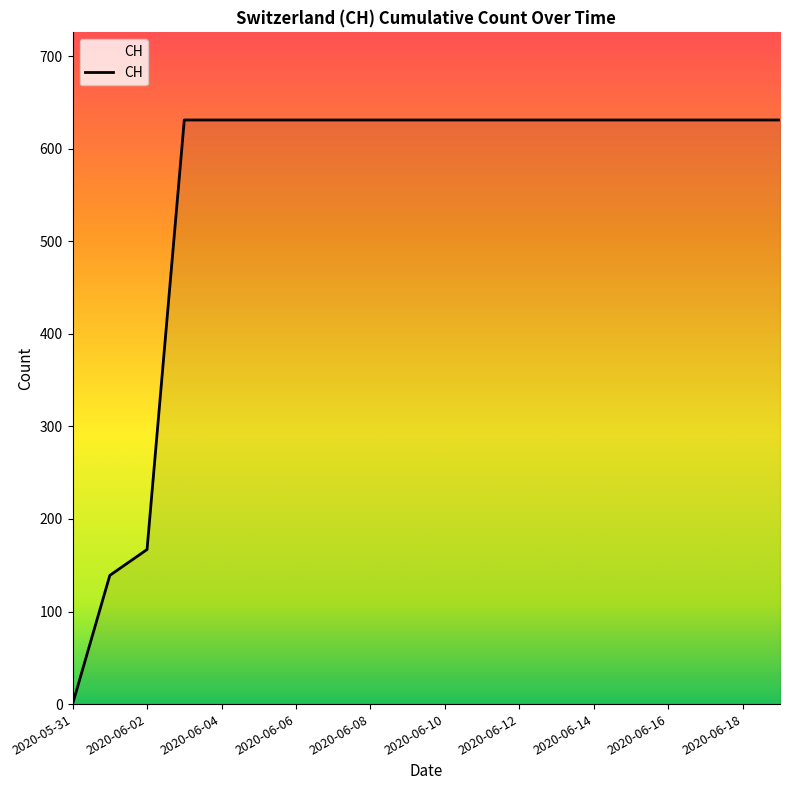

At which category does the chart reach its peak across all series?

2020-06-03